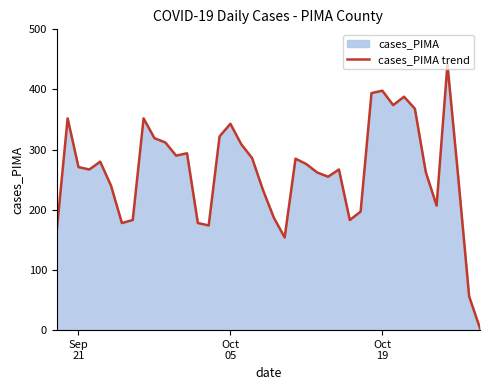

What is the difference between the maximum and minimum values?

439